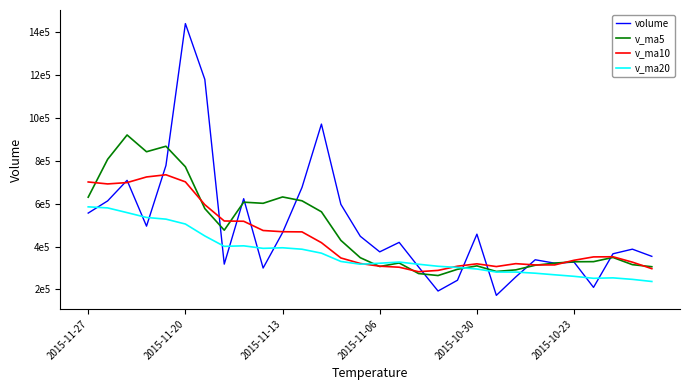

Does the chart have visible grid lines?

No